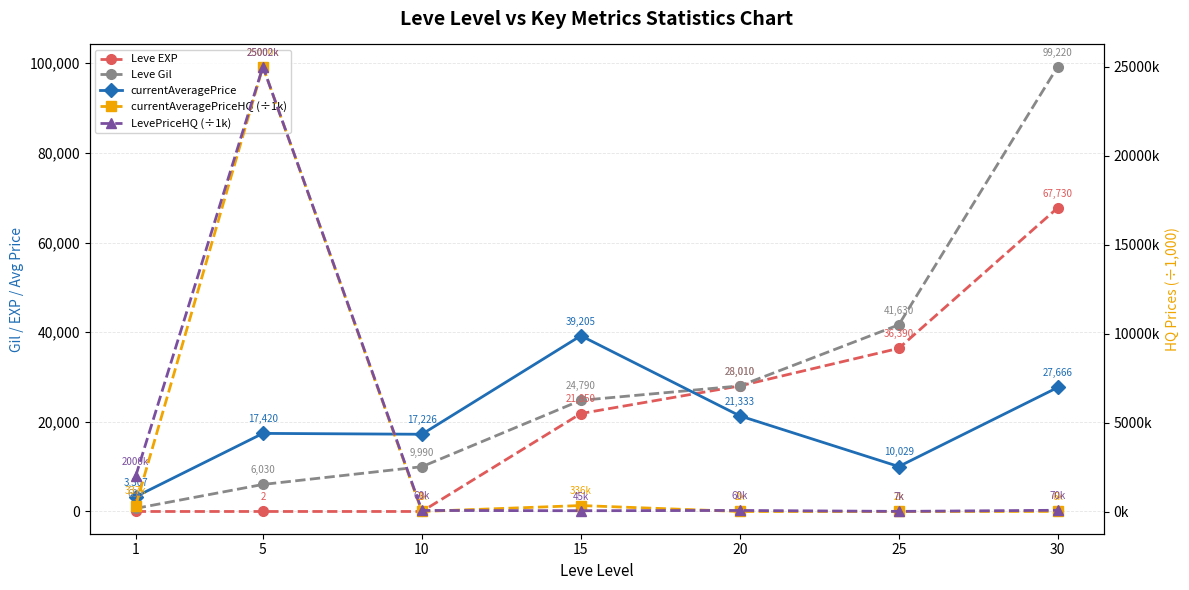

What is the value of the Leve EXP point at the 1st from the left?

1.0